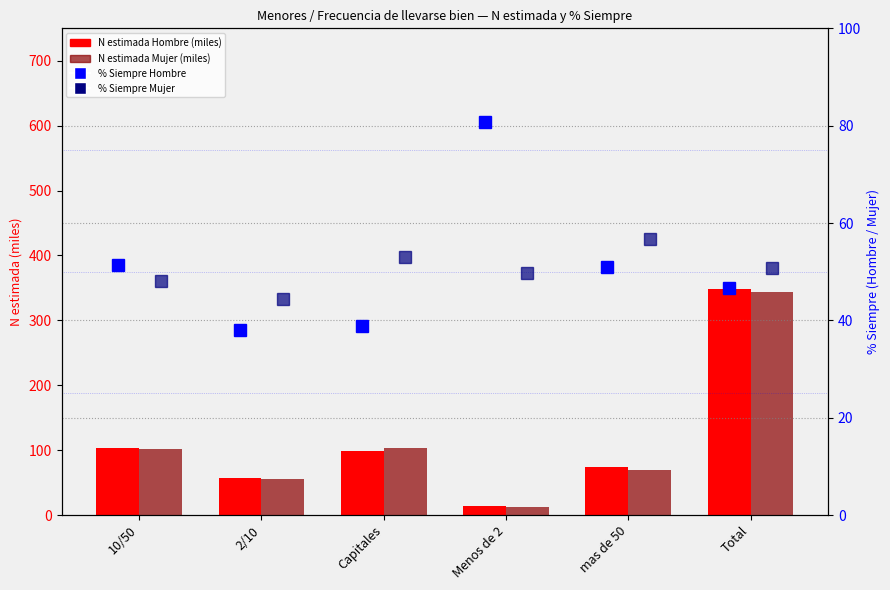

Is it true that % Siempre Mujer equals 52.9 at Capitales?

True